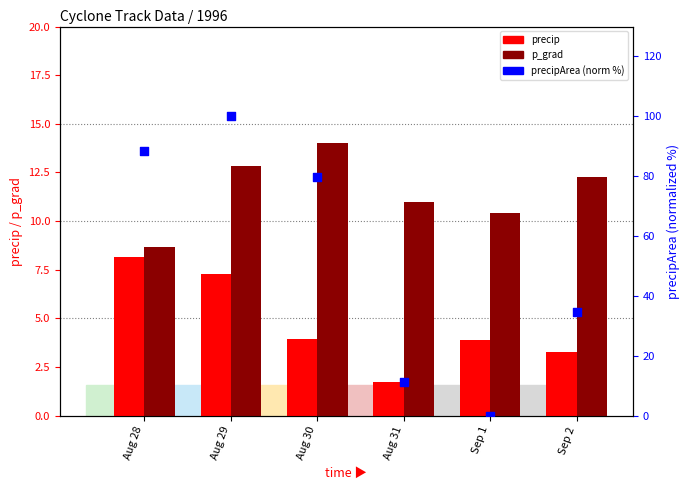

At how many categories does at least one series exceed 17?

4